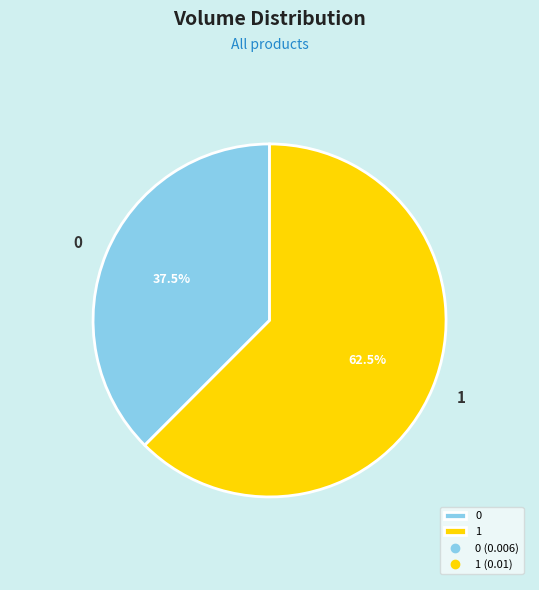

To the nearest percent, what is the combined percentage of 0 and 1?

100%